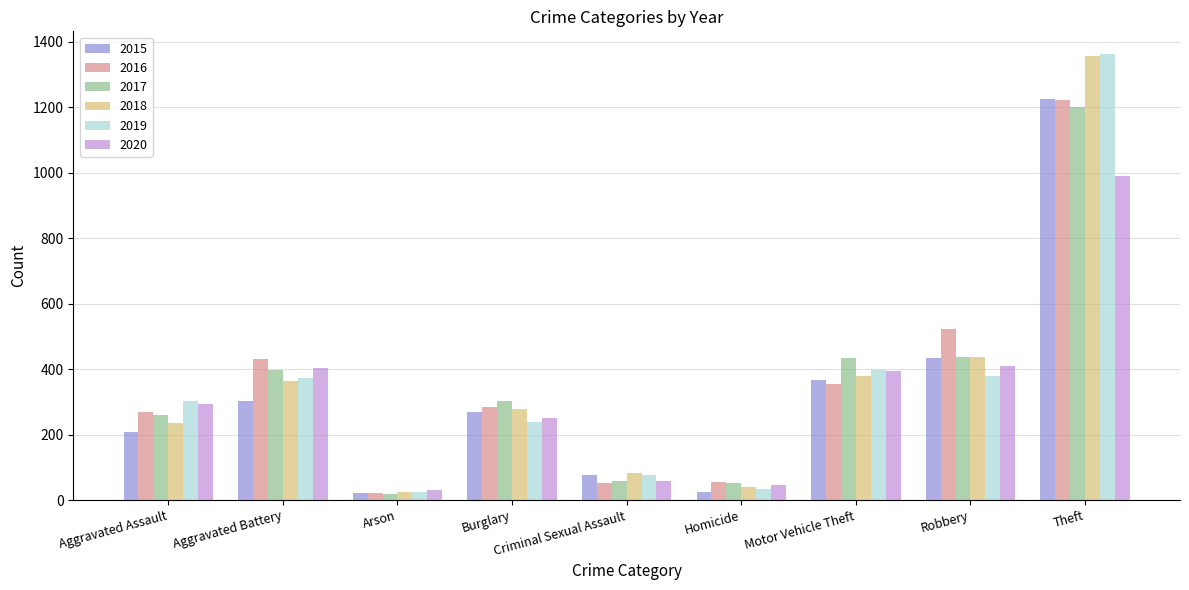

At which category does the chart reach its peak across all series?

Theft